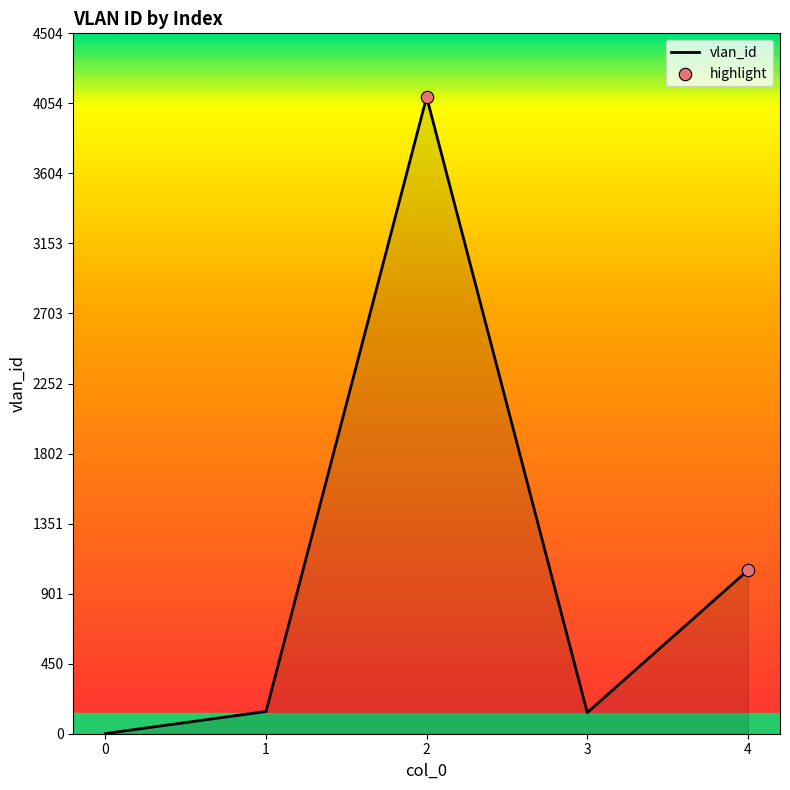

Which has a higher value, 2 or 0?

2